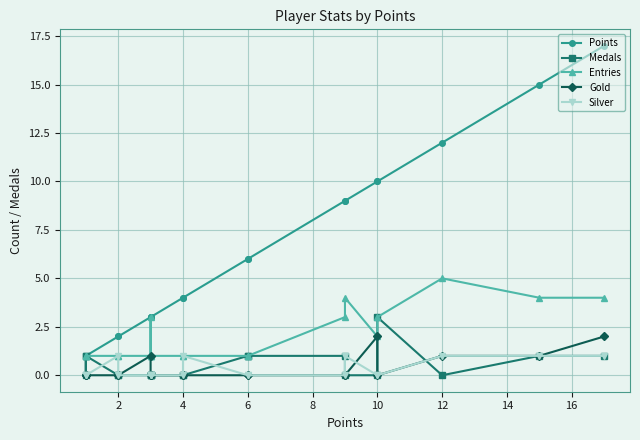

In Medals, how many points are lower than both neighbors (excluding endpoints)?

2